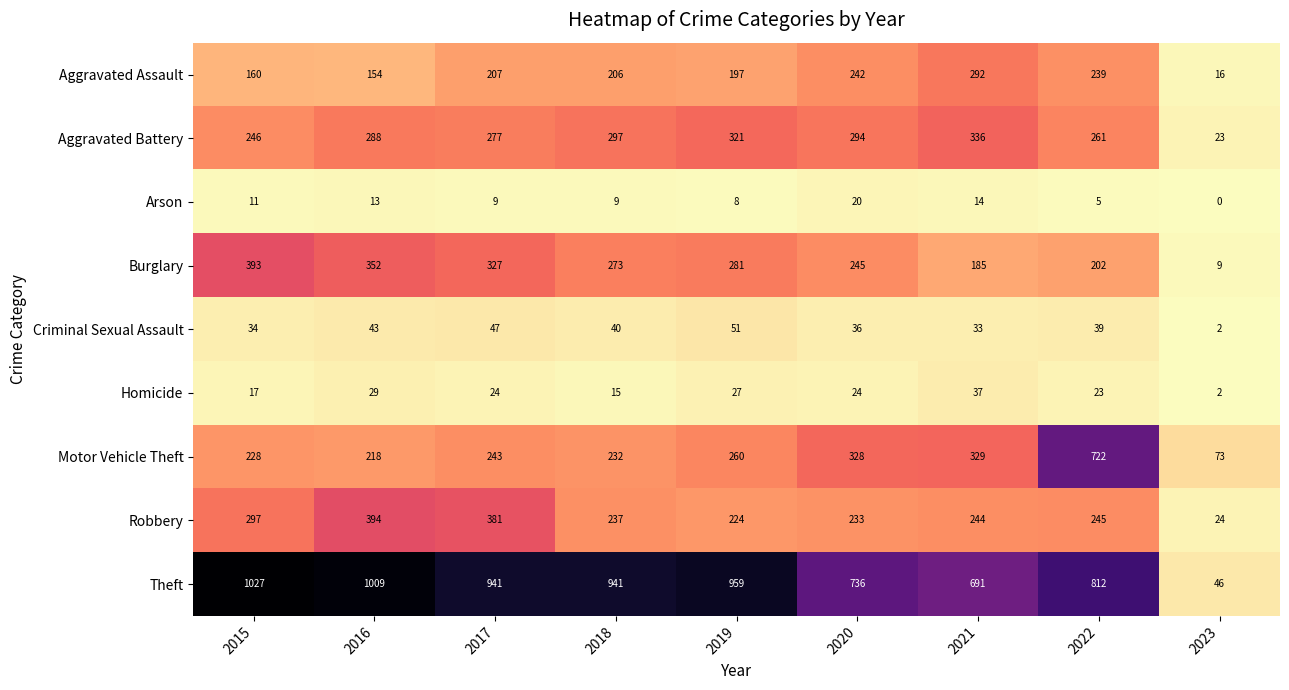

True or false: Motor Vehicle Theft has a value of 165 at 2020.

False